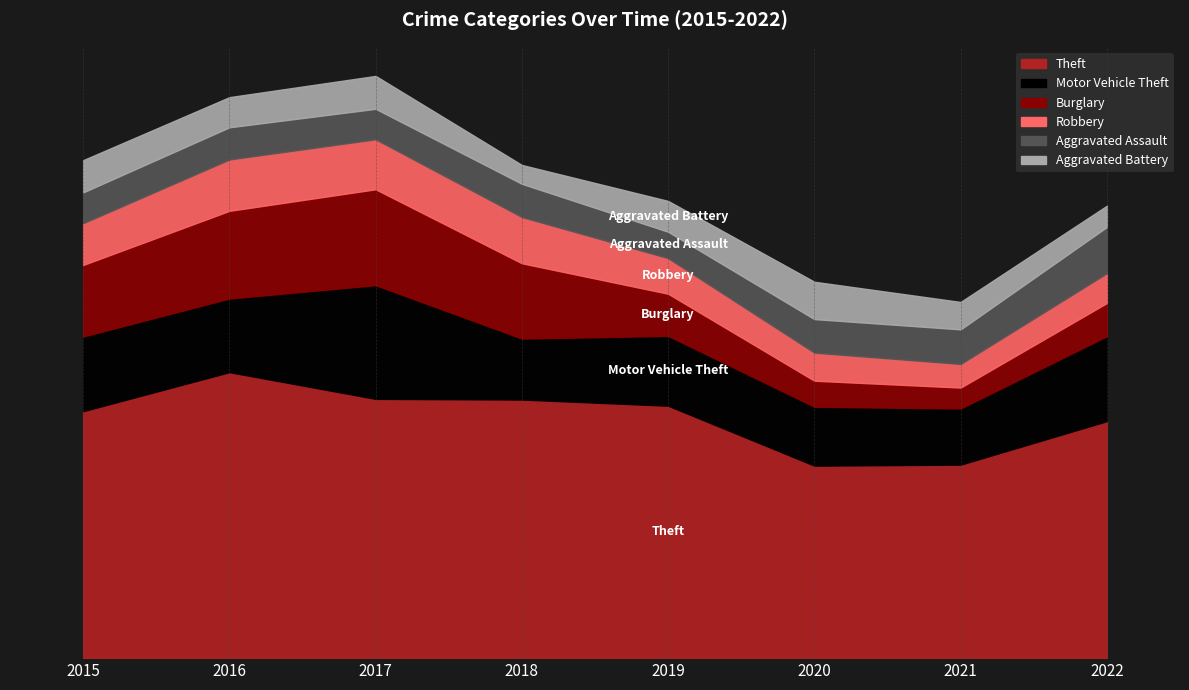

Rank the series at 2018 from highest to lowest value.

Theft, Burglary, Motor Vehicle Theft, Robbery, Aggravated Assault, Aggravated Battery